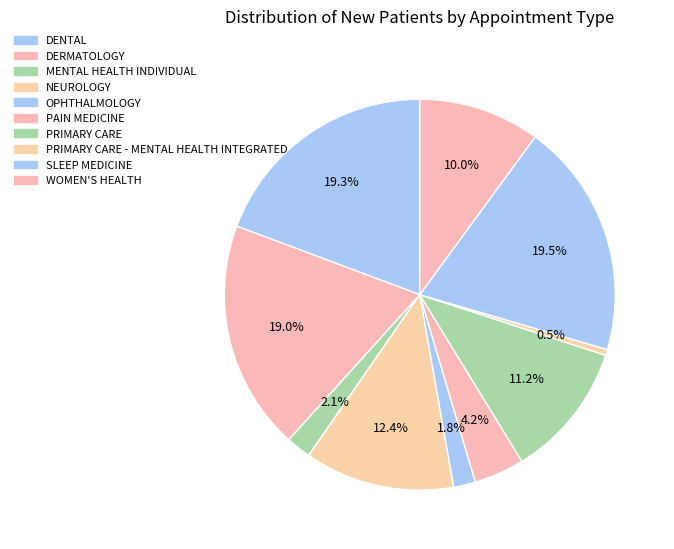

How many segments does this pie chart have?

10